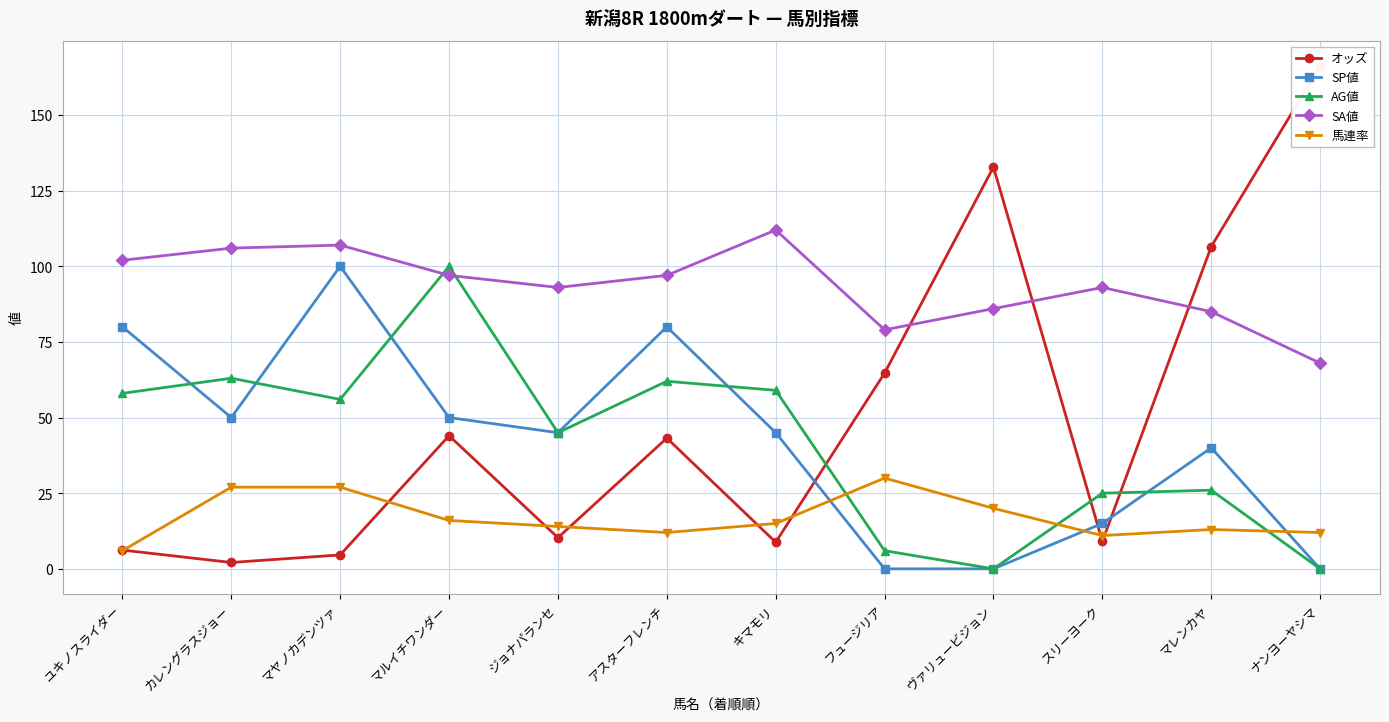

Where is SP値 nearest to the value 50?

カレングラスジョー